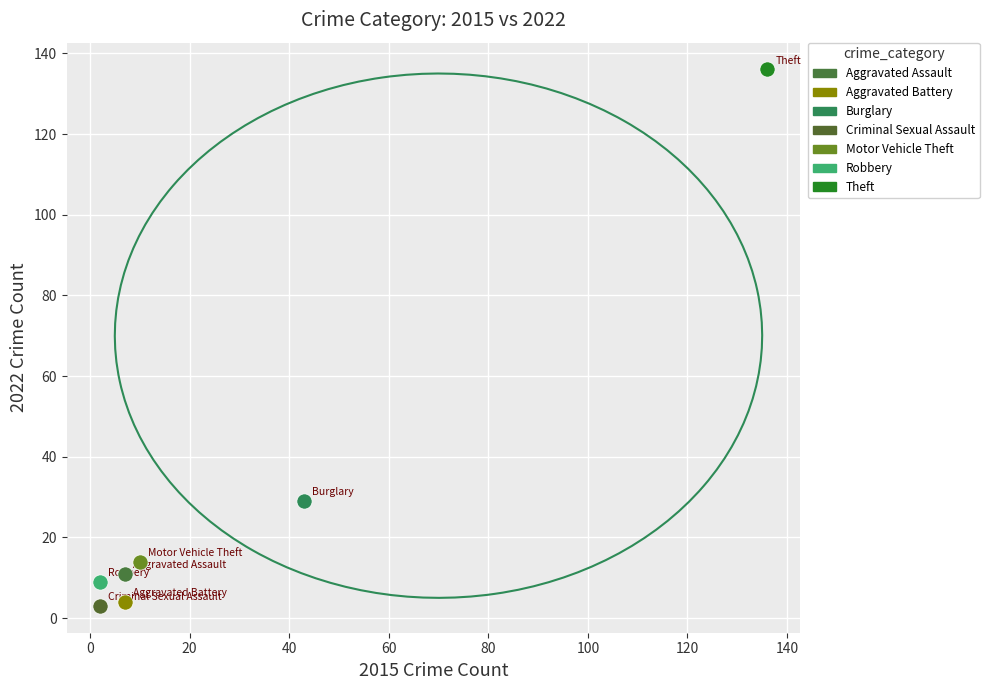

What are all the series names shown in the legend?

Aggravated Assault, Aggravated Battery, Burglary, Criminal Sexual Assault, Motor Vehicle Theft, Robbery, Theft